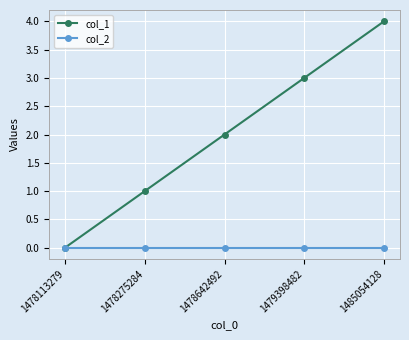

Which series has the largest total across all categories?

col_1